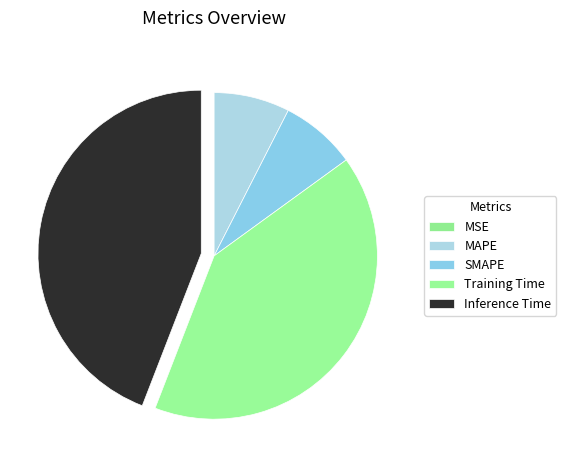

Is MSE the majority of the pie?

No